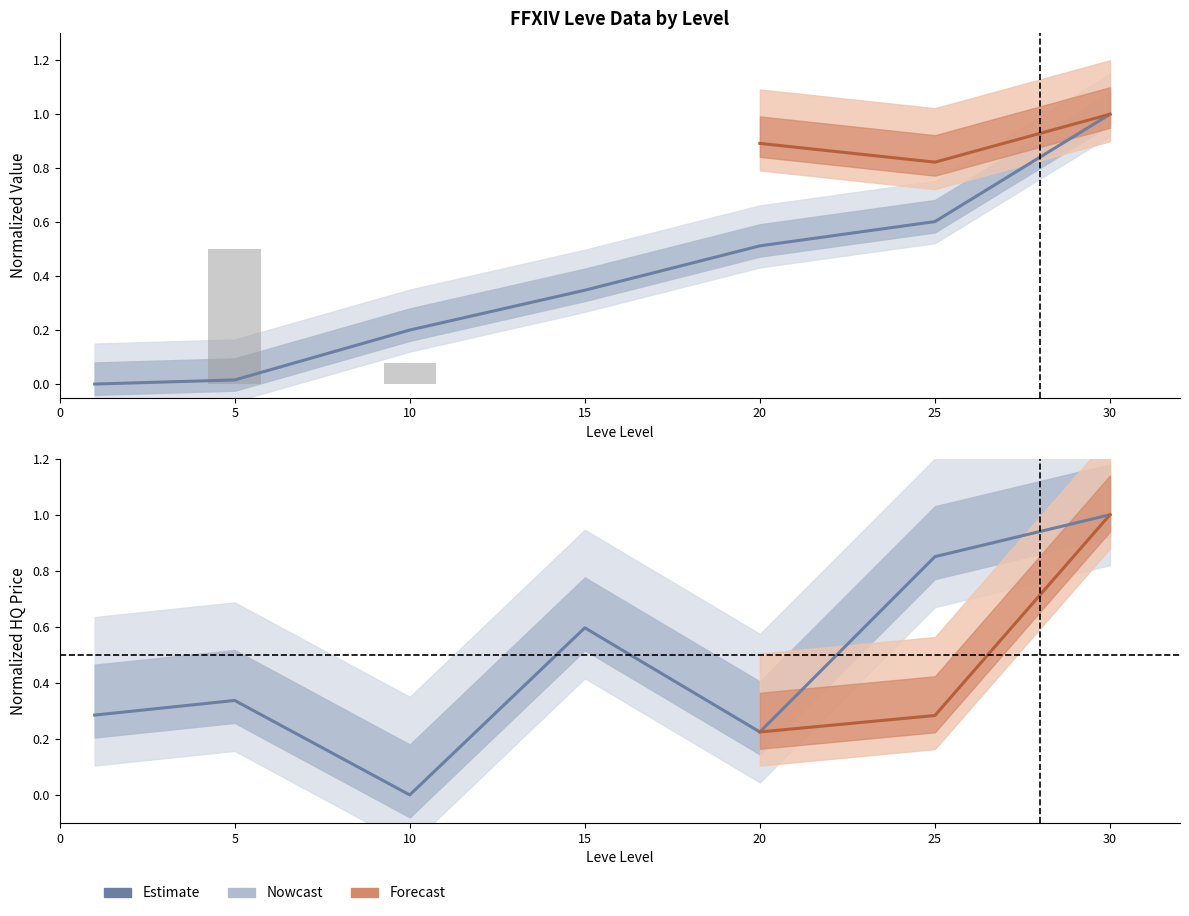

What is the value of the currentAveragePriceHQ bar at the 2nd from the left?

0.3